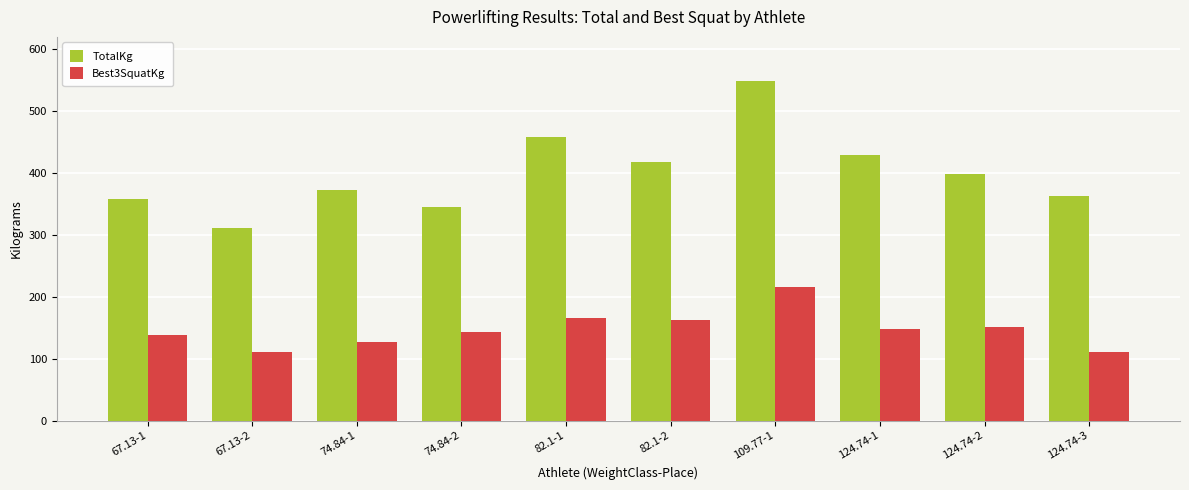

List the series in order of their peak value, lowest first.

Best3SquatKg, TotalKg